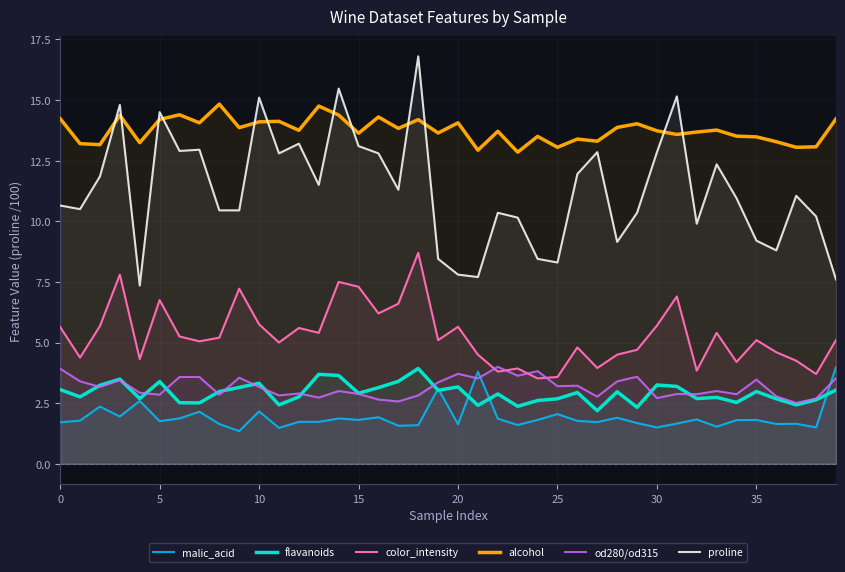

Is it true that color_intensity equals 6.8 at 5?

True